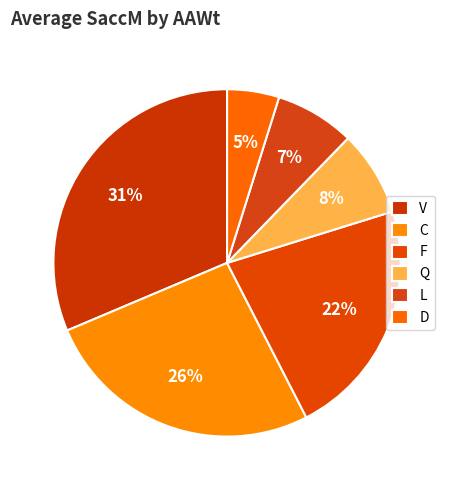

True or false: L accounts for 7% of the total.

True